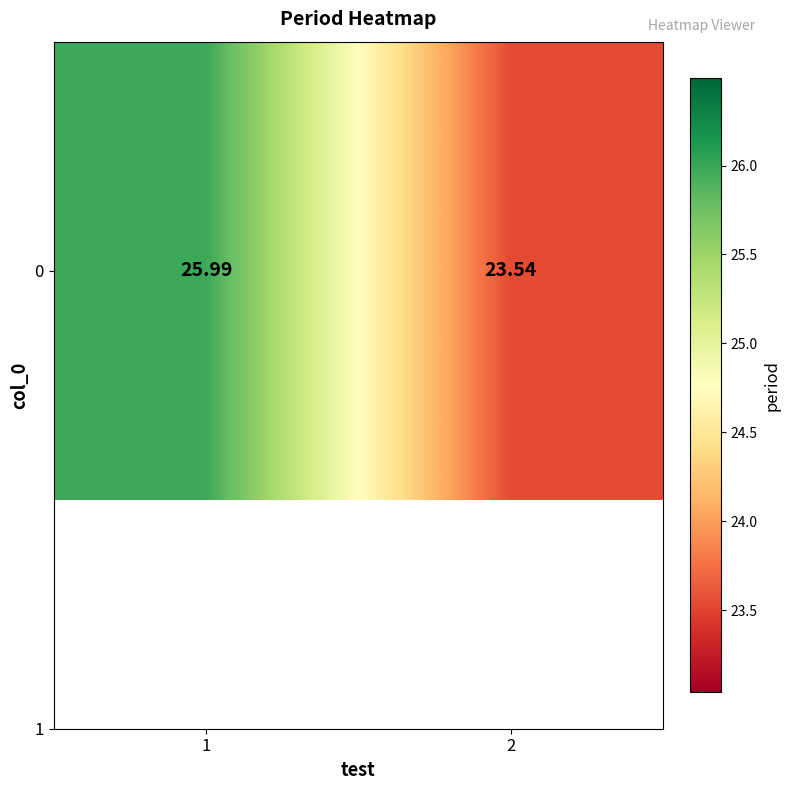

Is it true that the value at 1 is 26.0?

True